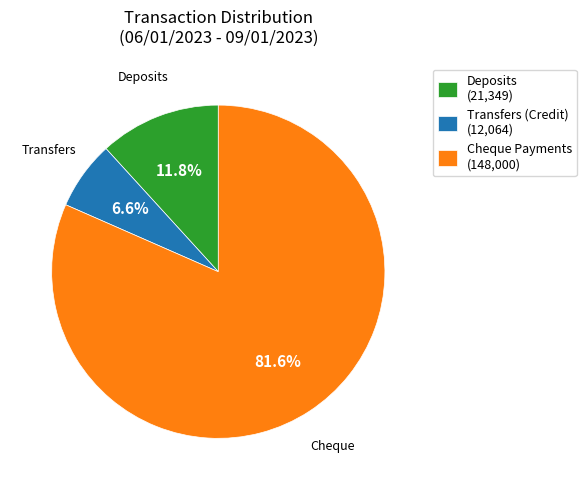

Approximately how many times larger is the value at Cheque Payments (148,000) compared to Deposits (21,349)?

6.9